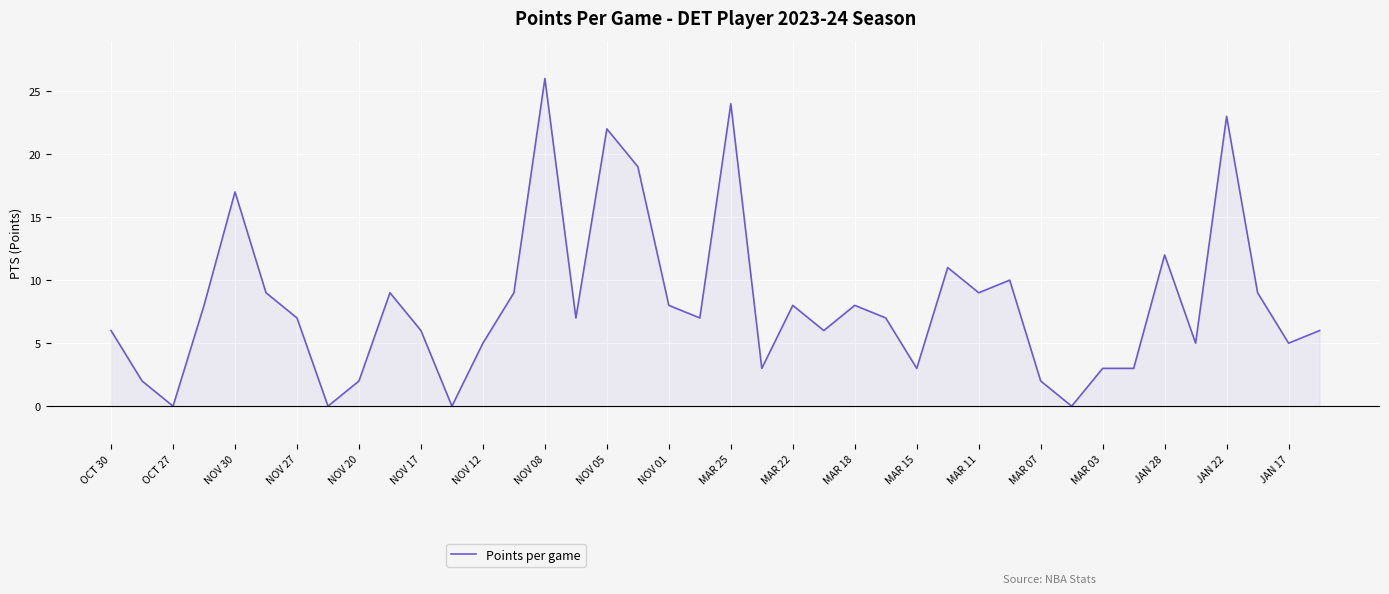

What is the difference between the maximum and minimum values?

26